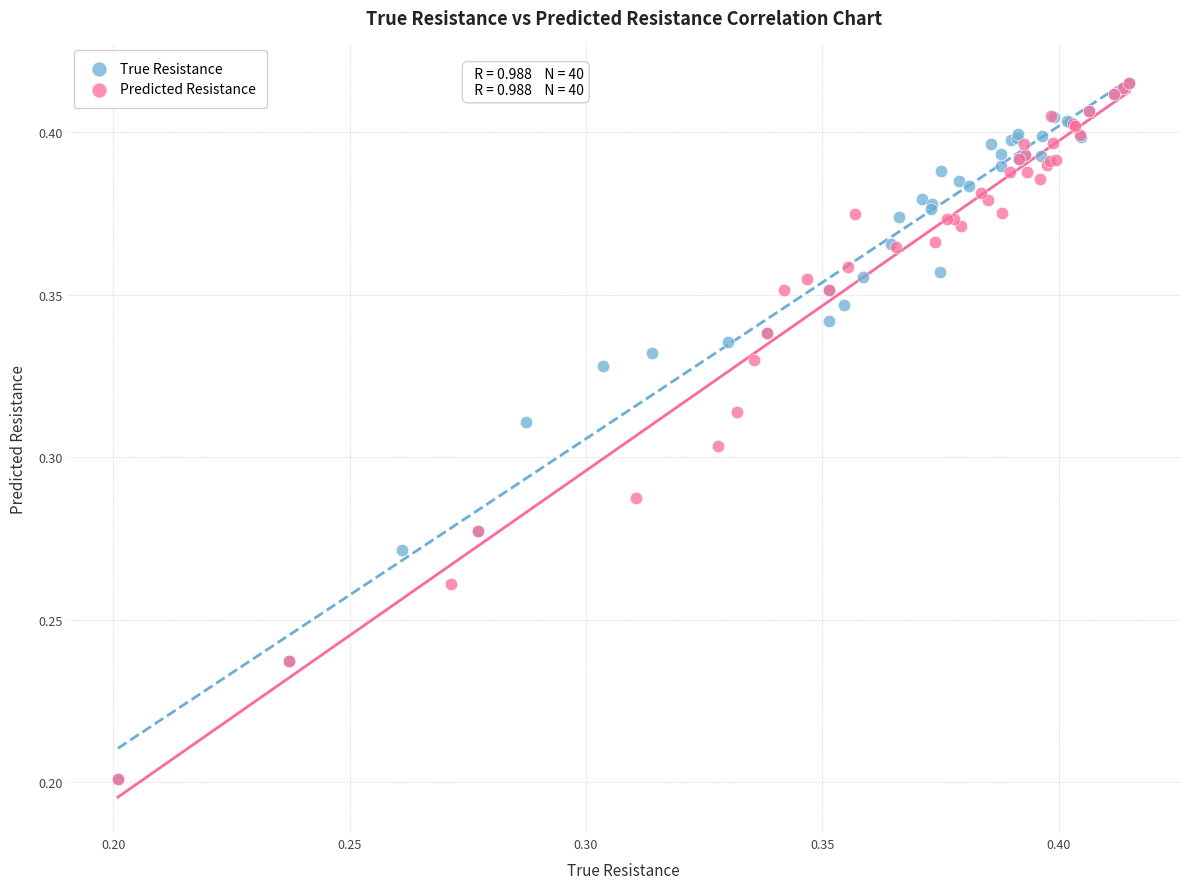

Which series has the widest spread of Y values?

Predicted Resistance